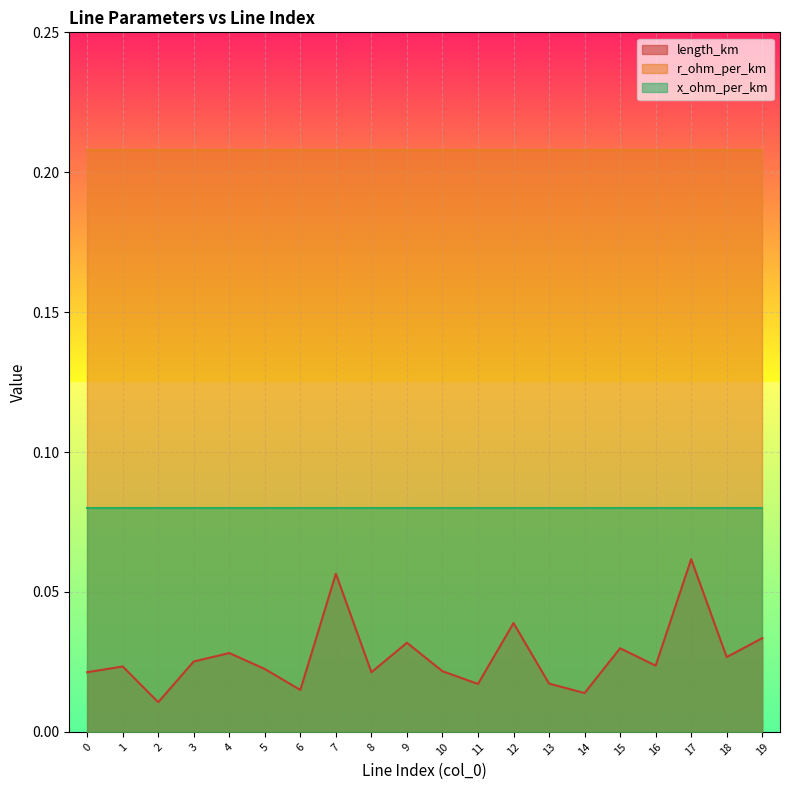

What is the value of the r_ohm_per_km point at the 15th from the left?

0.2